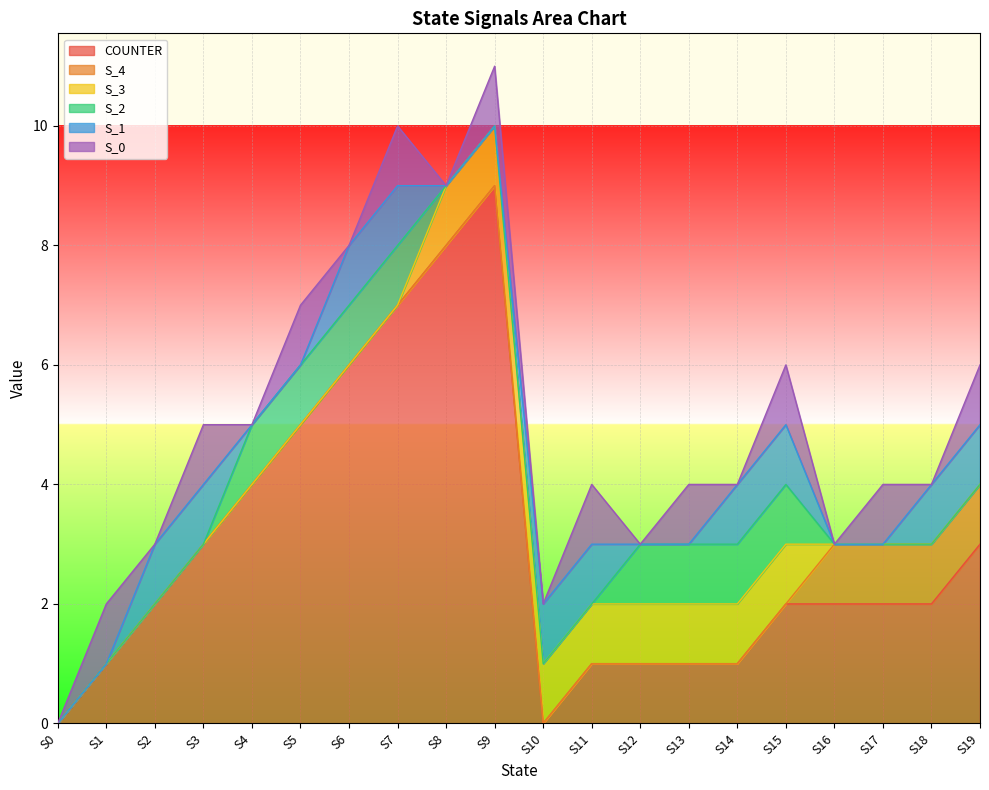

True or false: S_2 has a value of 0 at S18.

True